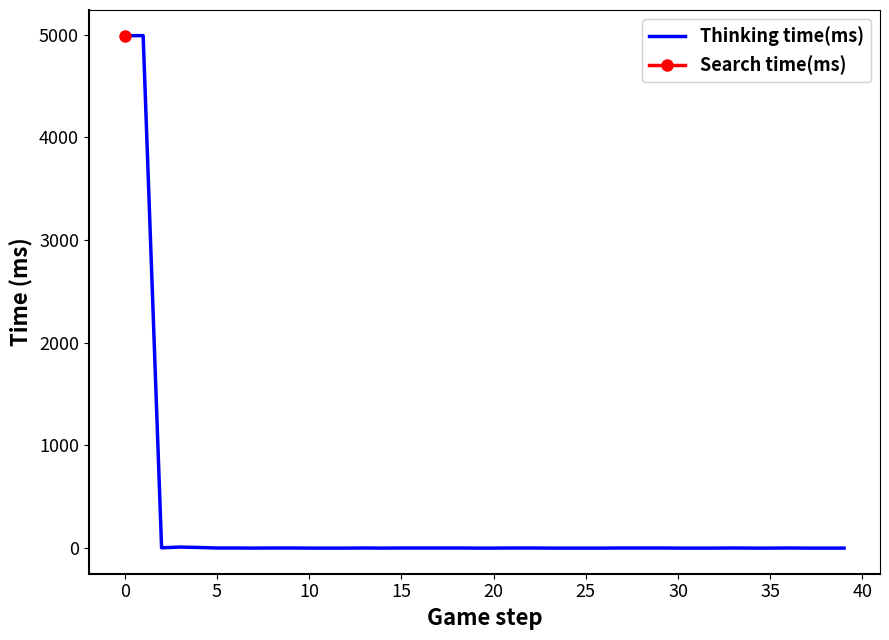

How many values are above zero?

21